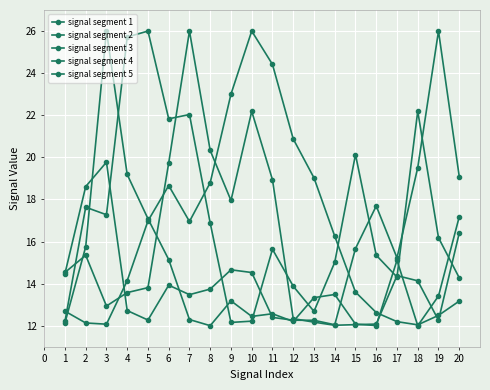

Which series has the largest total across all categories?

signal segment 3